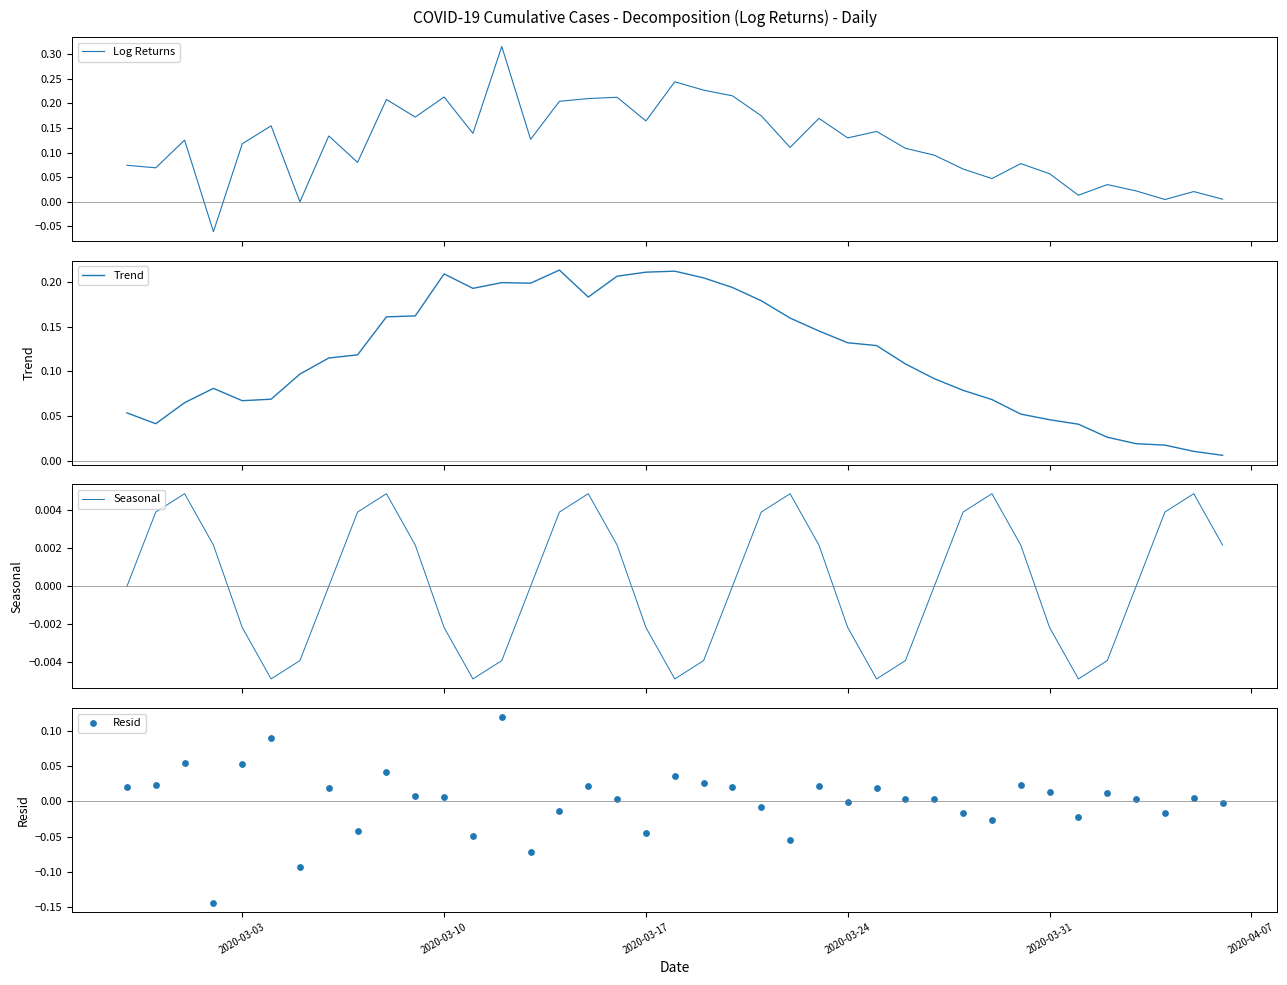

Which series has the widest spread of Y values?

Log Returns